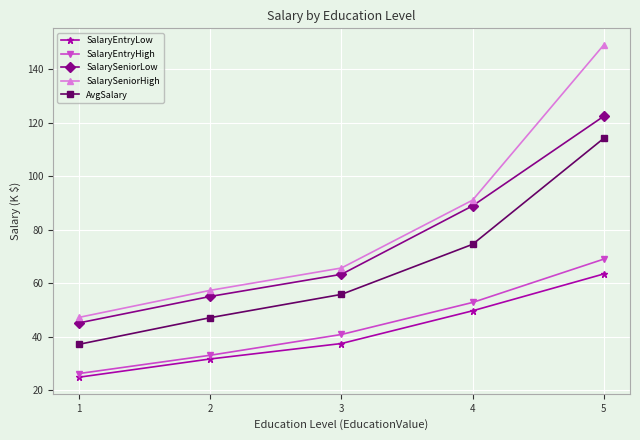

What is the minimum value for SalarySeniorLow?

45.2